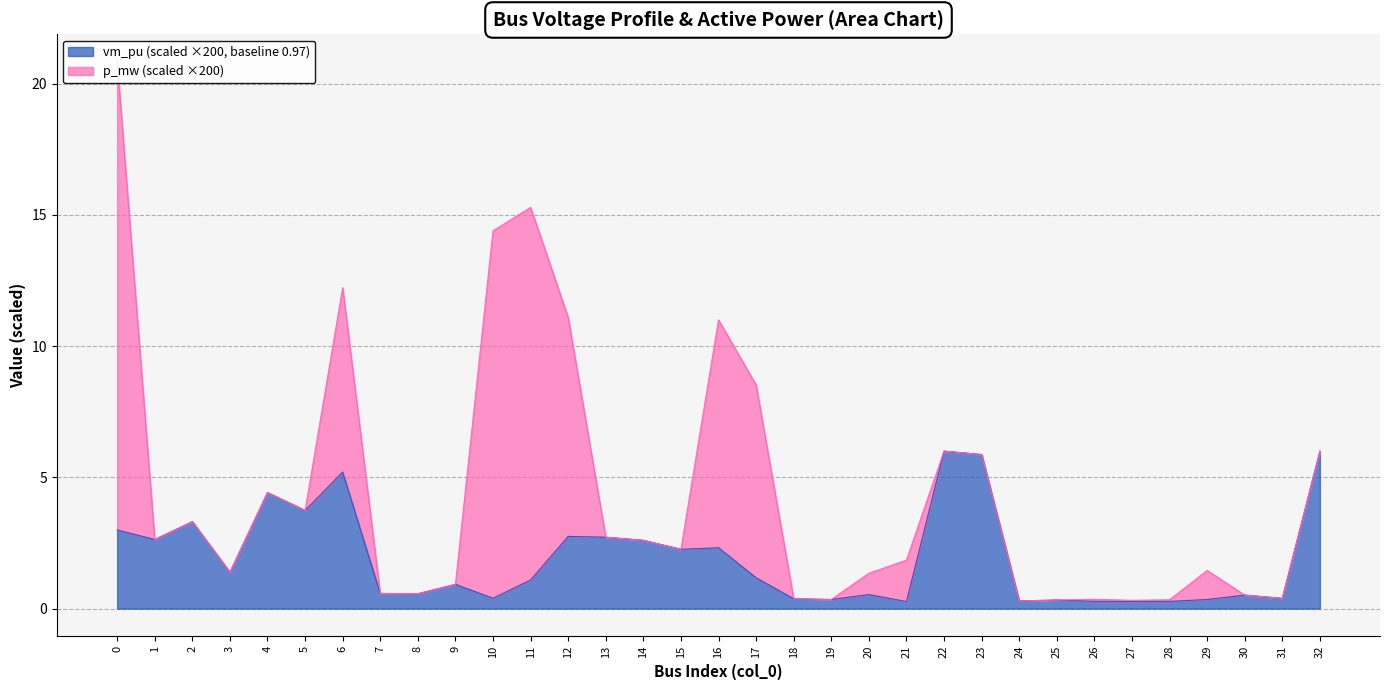

How many interior local peaks (higher than both neighbors) does the data have?

10